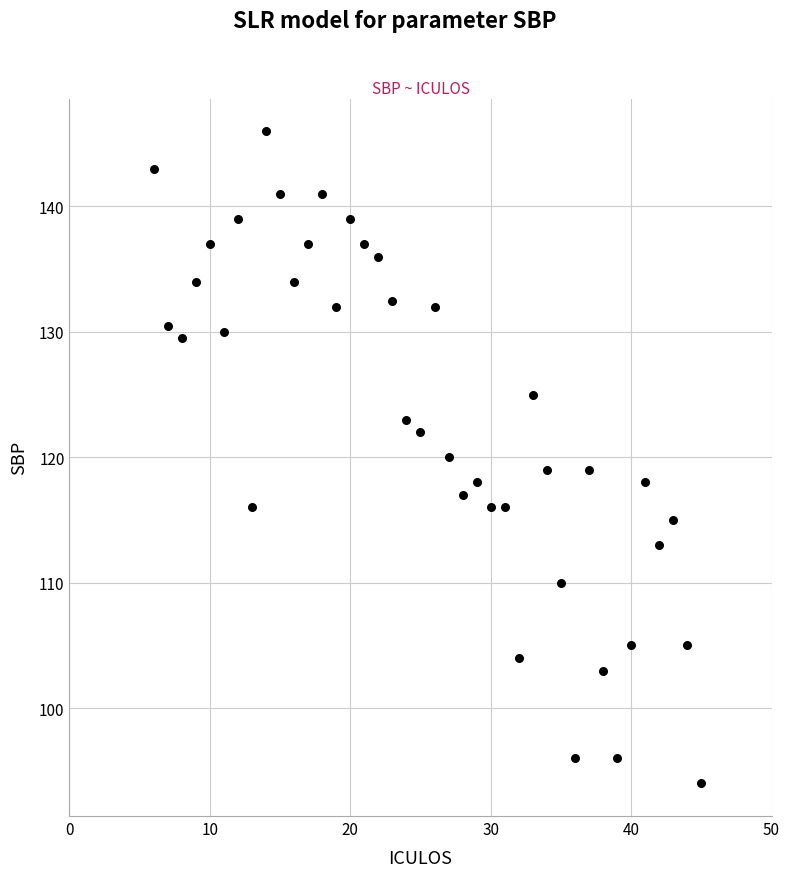

What is the range of X values (max minus min)?

39.0